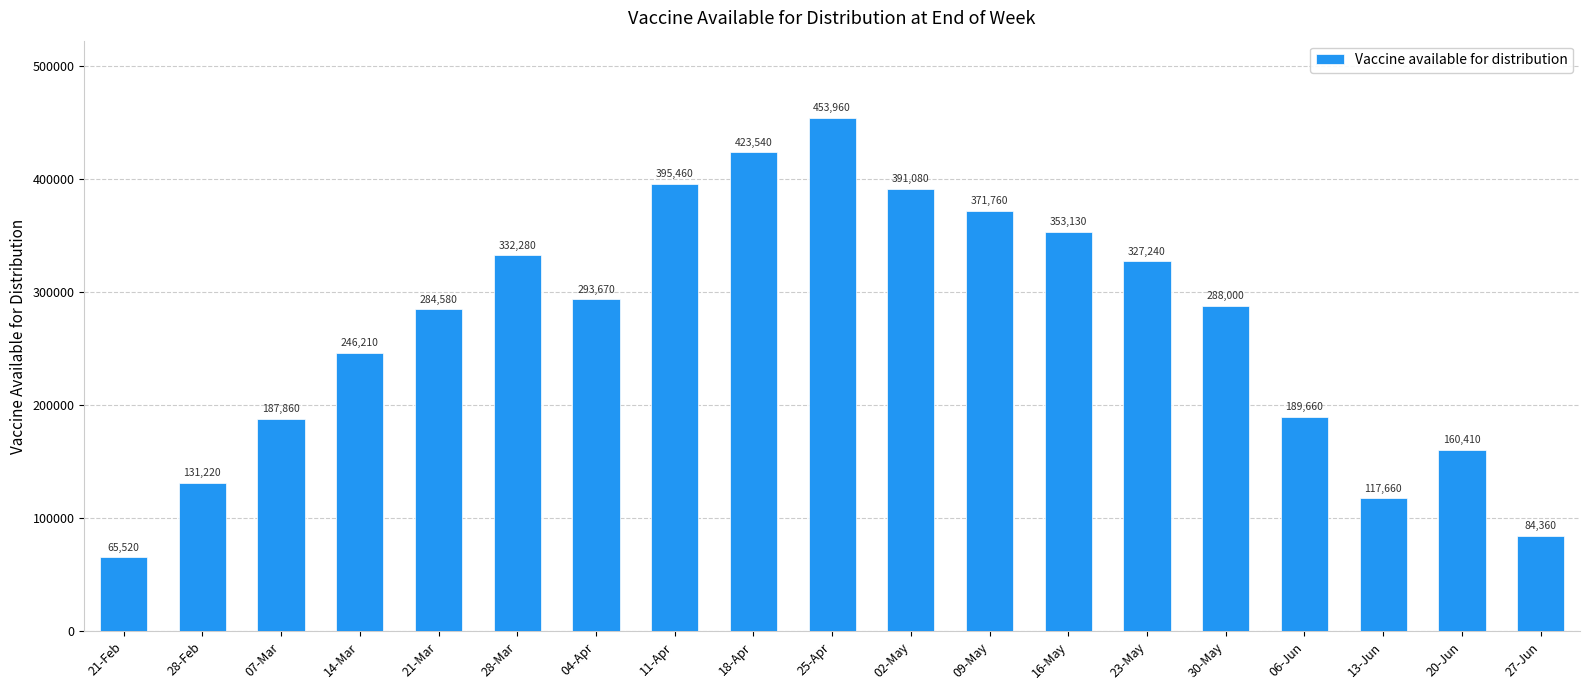

What is the difference between the second highest and minimum values?

358020